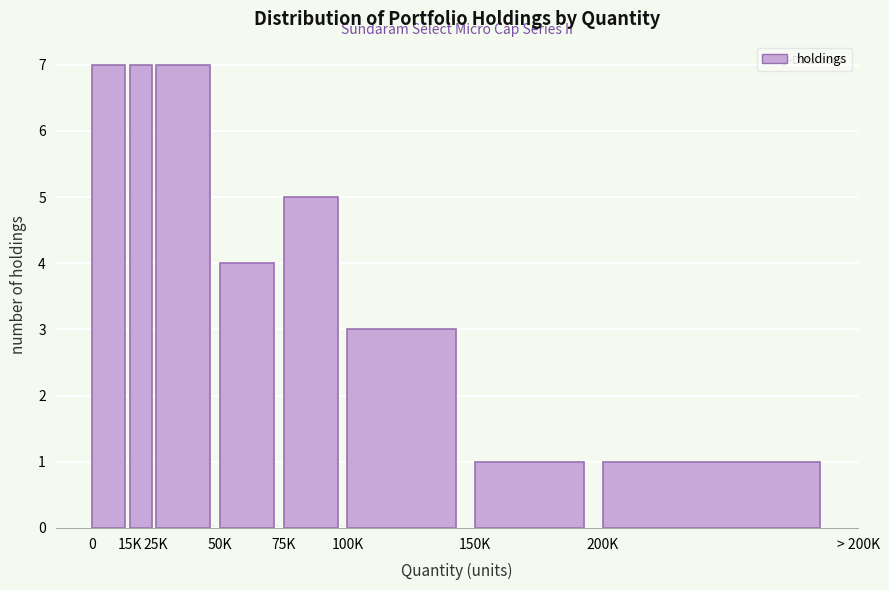

Reading left to right, what are all the values shown in this chart?

0=7	15K=7	25K=7	50K=4	75K=5	100K=3	150K=1	200K=1